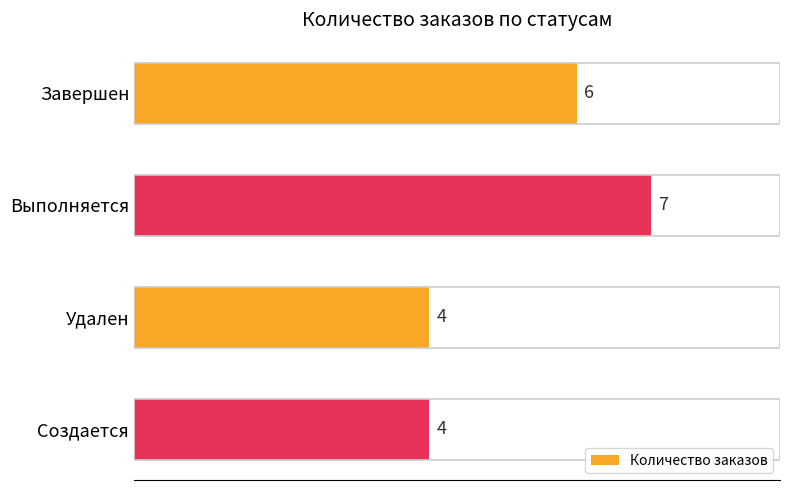

How many distinct data groups are displayed?

1